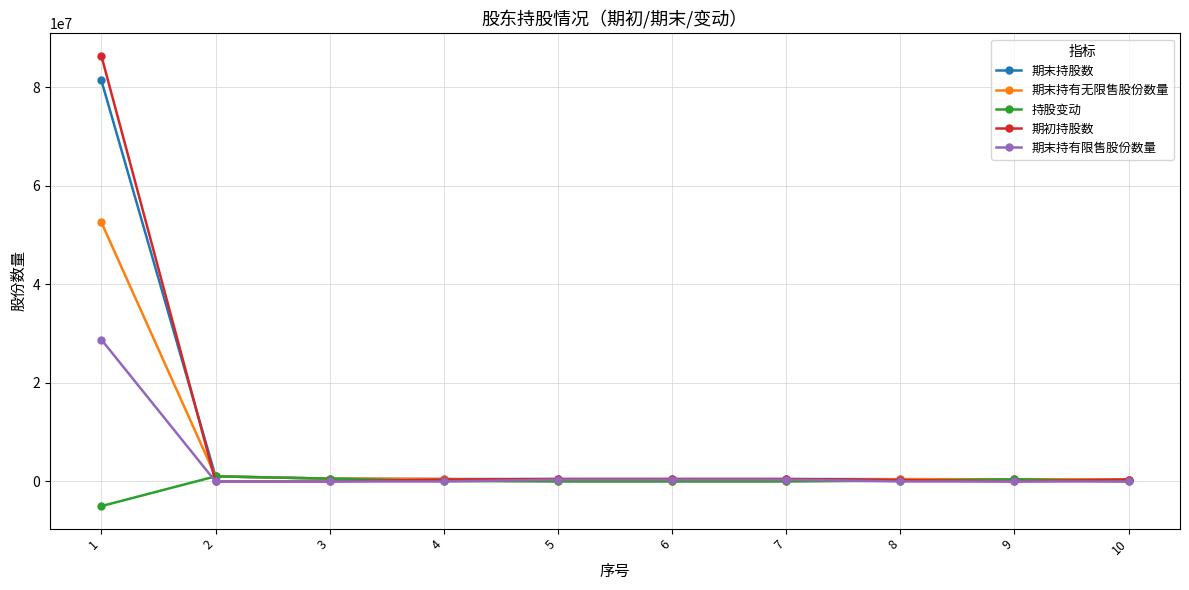

How many data points does each series have?

10